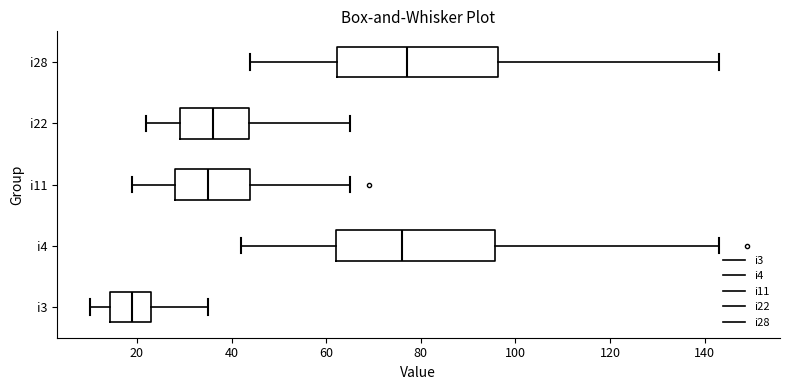

Reading bottom to top, transcribe this box plot: for each box, give where its median line is, the range the box spans, and where its two whiskers end, as read against the x-axis. The values are not printed on the chart, so give them approximately, as read against the axis.

i3: median 20, box 14 to 24, whiskers 10 to 36
i4: median 76, box 62 to 96, whiskers 42 to 144
i11: median 36, box 28 to 44, whiskers 20 to 66
i22: median 36, box 30 to 44, whiskers 22 to 66
i28: median 78, box 62 to 96, whiskers 44 to 144